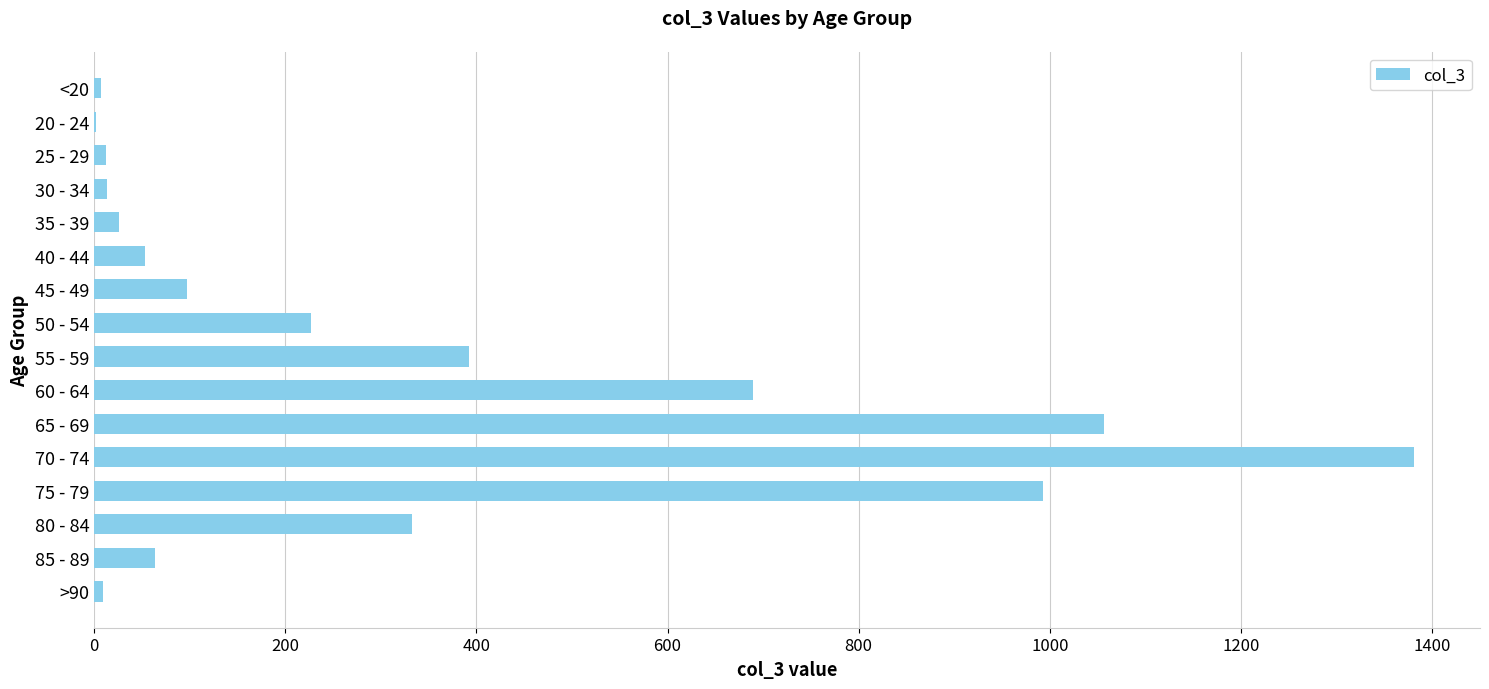

Which category has the highest value across all series?

70 - 74